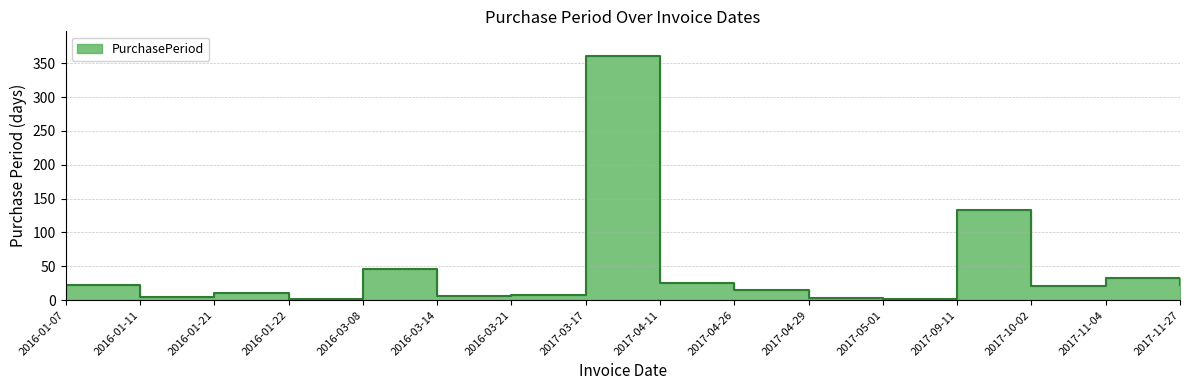

Between 2016-03-14 and 2017-11-04, which is larger?

2017-11-04